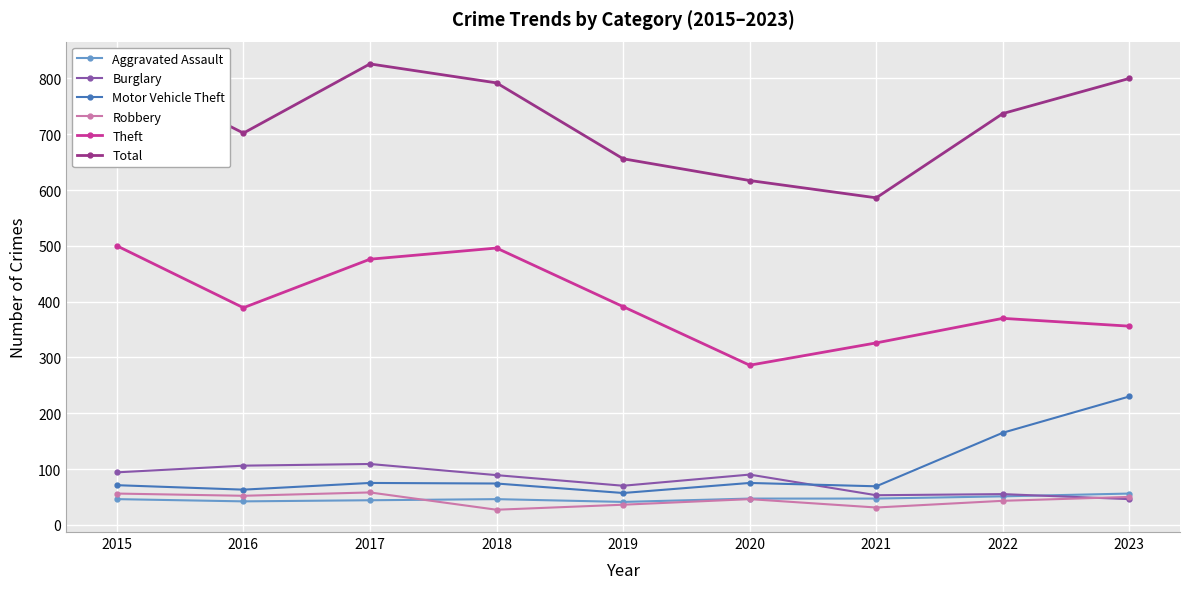

Does the chart display data point markers on the line(s)?

Yes